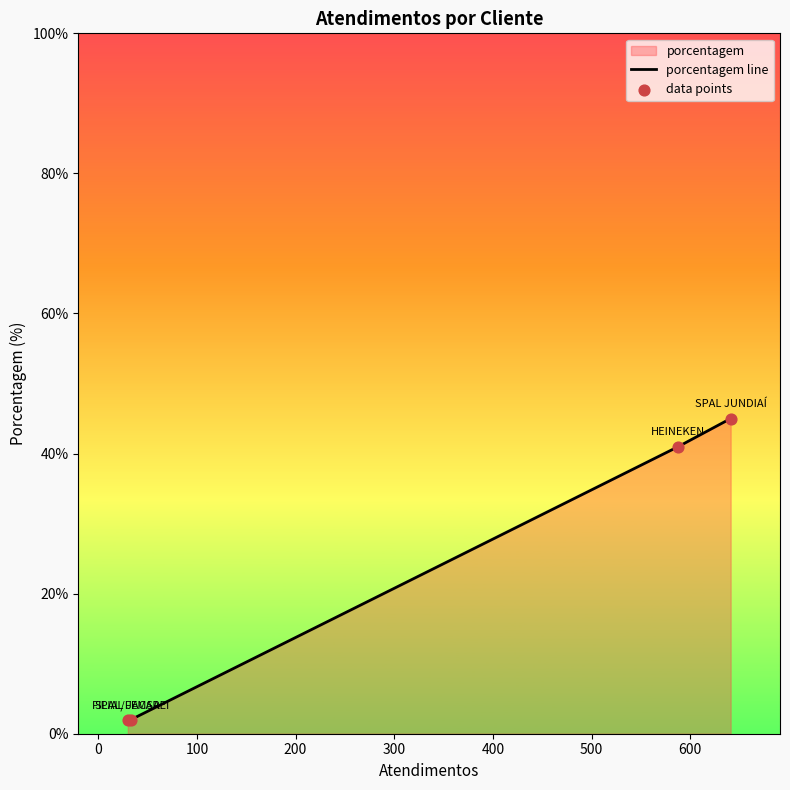

Which series has the largest total across all categories?

porcentagem line